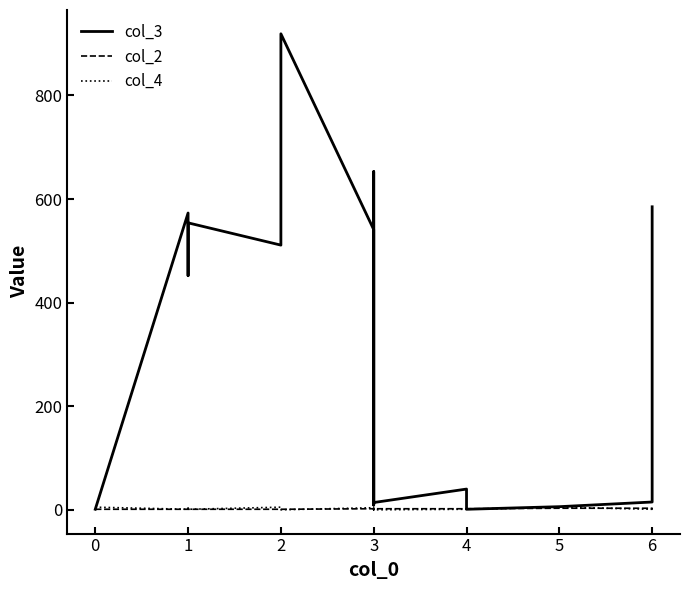

Reading left to right, transcribe all the data shown in this chart.

col_3: 1	573	452	530	554	511	614	919	541	17	9	653	568	510	14	40	1	6	15	585
col_2: 1	1	1	1	1	1	1	1	2	2	2	1	1	1	2	2	2	3	3	1
col_4: 5	1	3	2	1	5	1	0	4	1	3	0	1	0	0	1	1	5	1	2